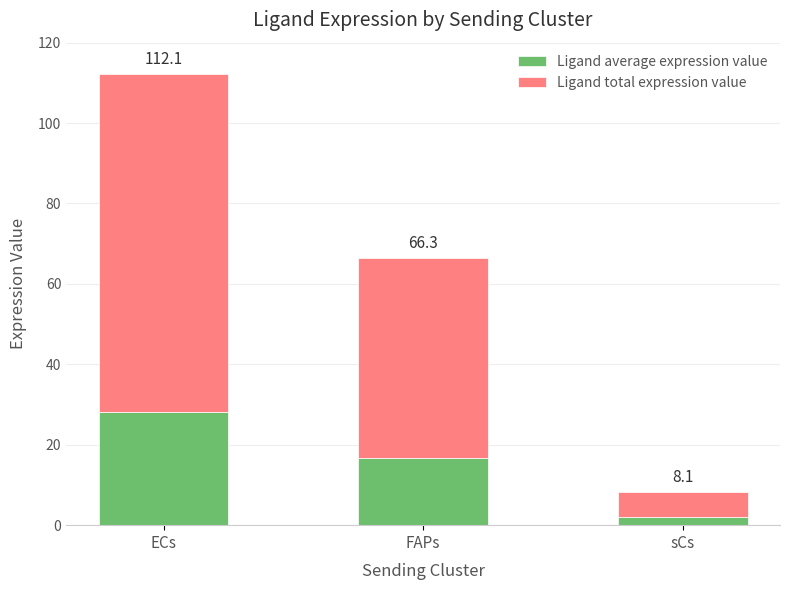

Where does the Ligand total expression value series first go above 49?

ECs